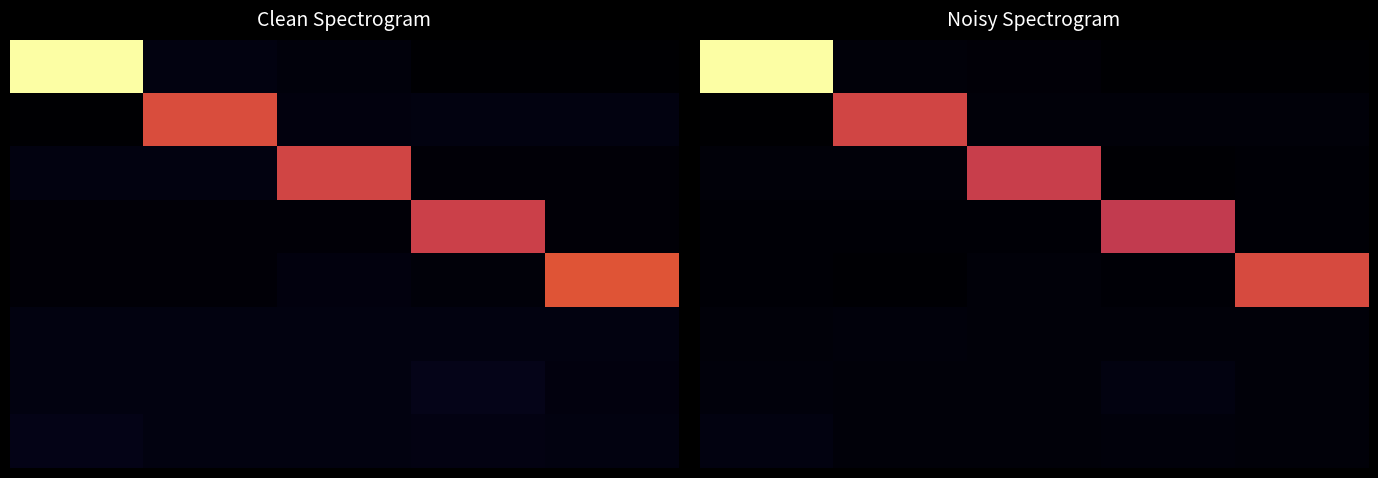

The 6 series shows 0.0 at 1. True or false?

False